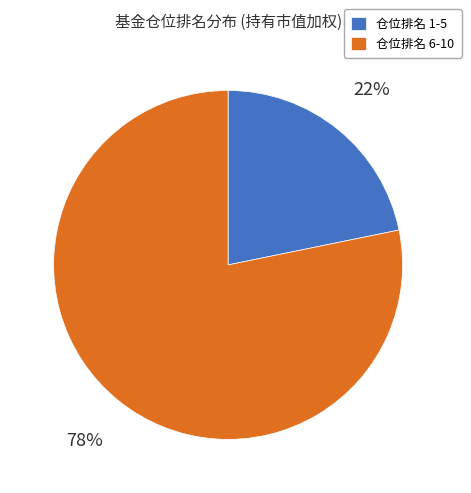

How many slices are in this pie chart?

2